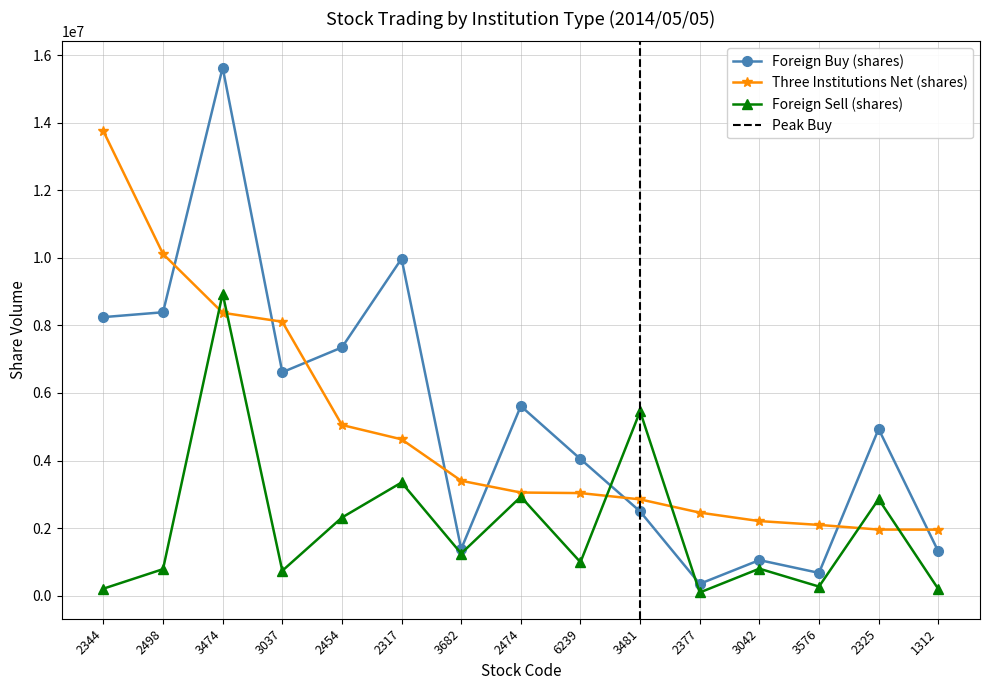

What is the average value of the Foreign Sell (shares) series?

2077824